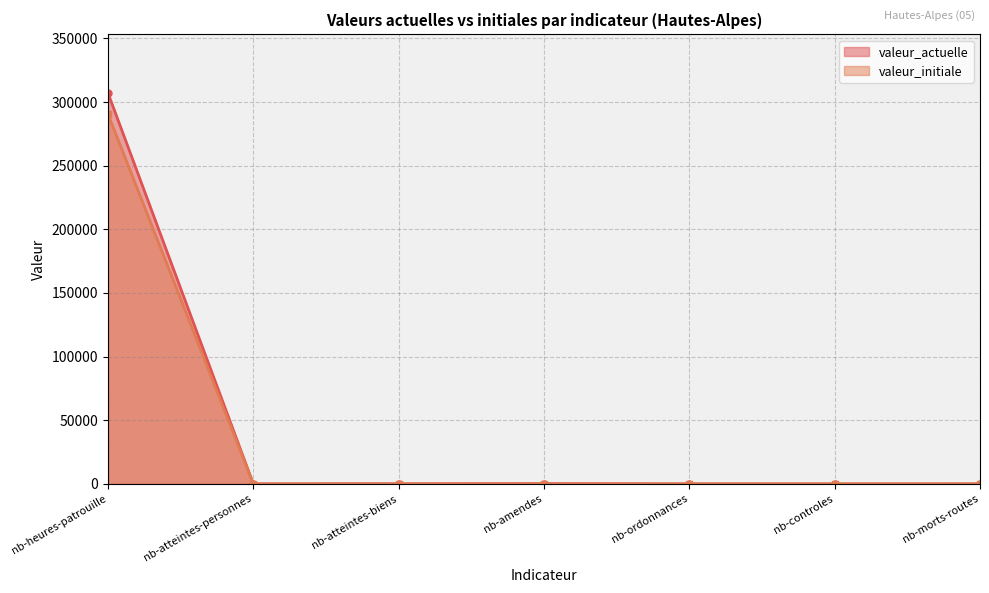

What is the difference between the maximum and minimum values in the valeur_initiale series?

290581